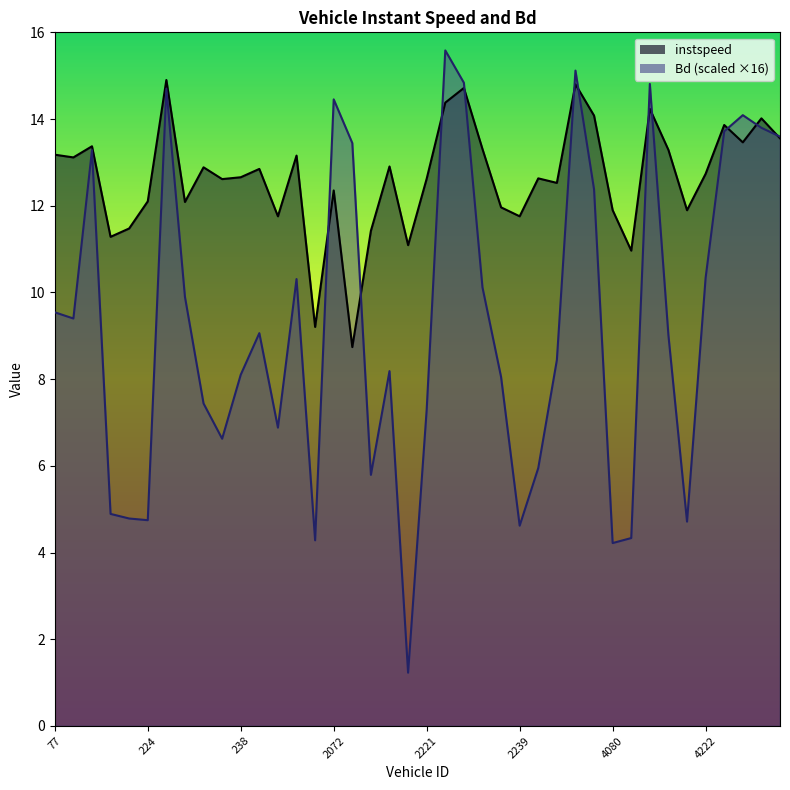

Which series changed the most between 2057 and 4058?

Bd